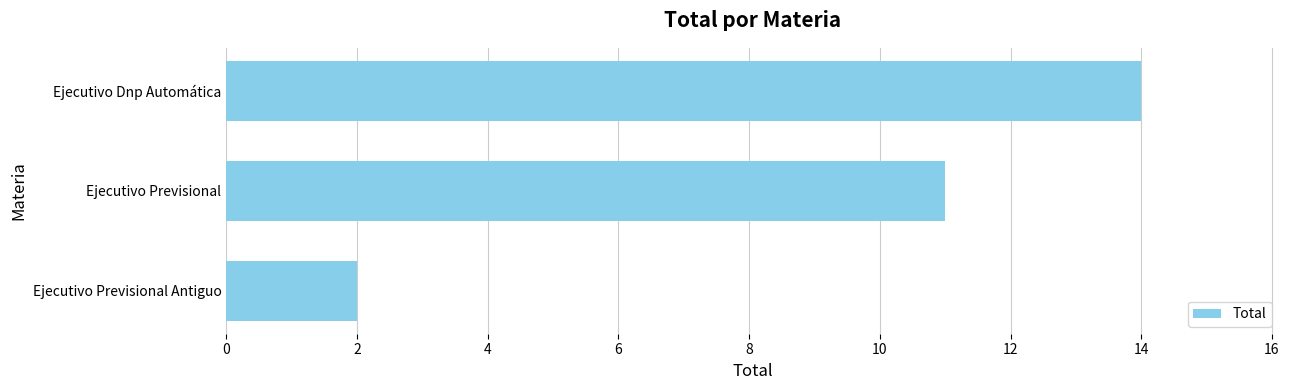

What is the minimum value shown in the chart?

2